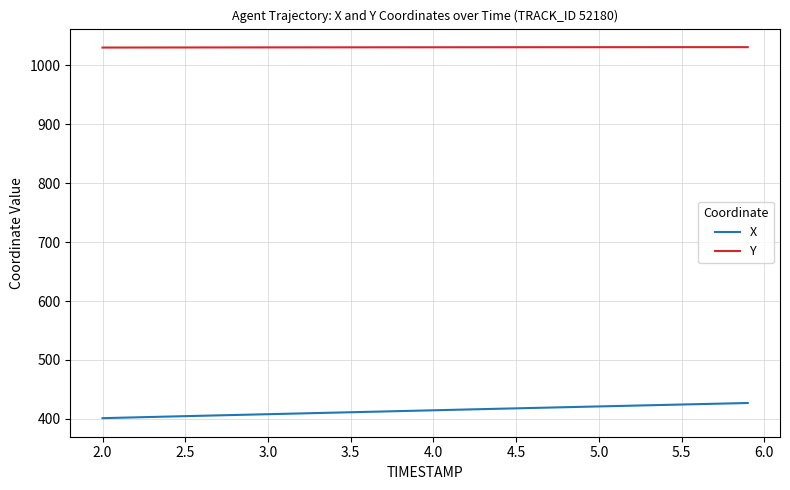

Rank the series by their average value, from highest to lowest.

Y, X